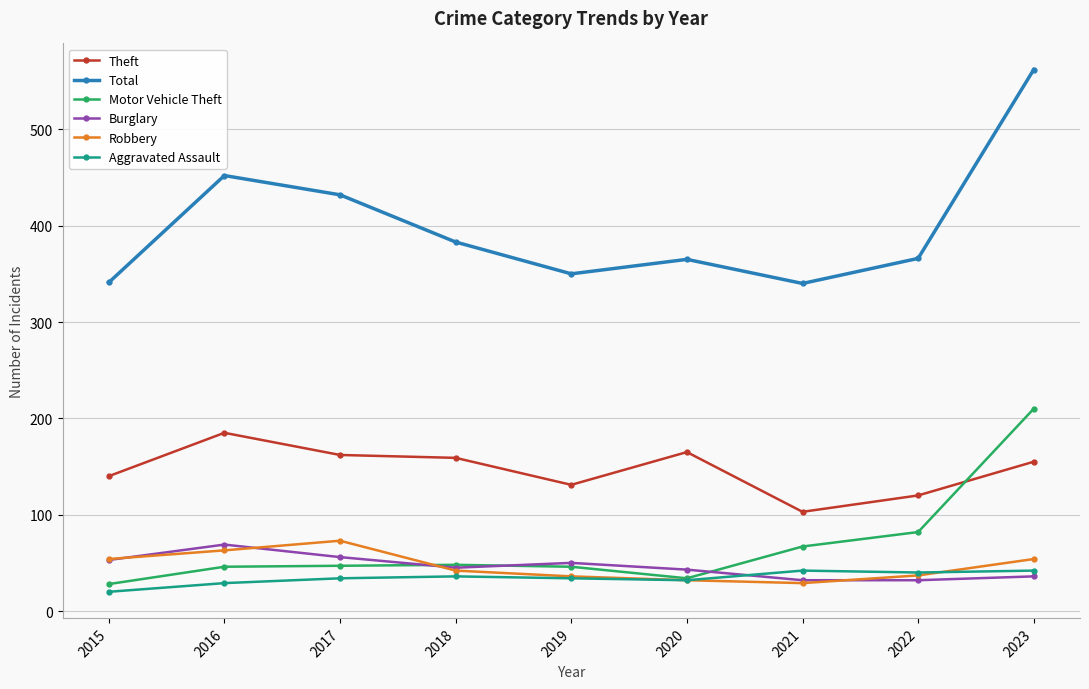

Where does the Burglary series first go above 45?

2015